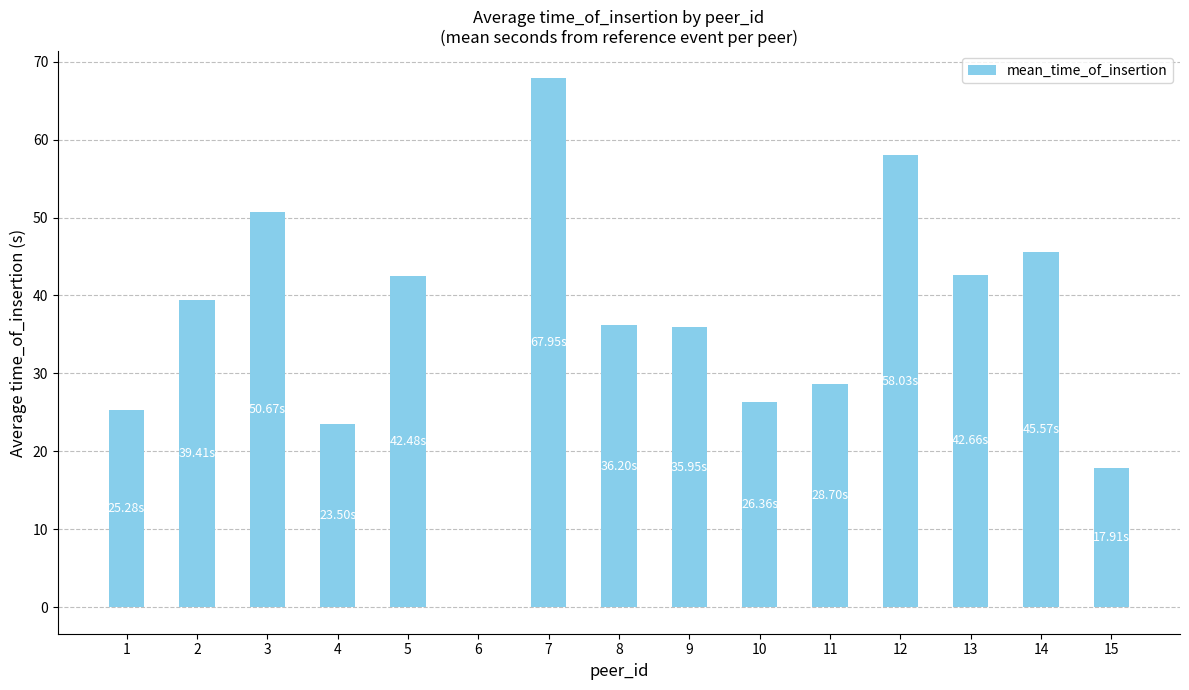

True or false: the data shows 23.5 at 4.

True